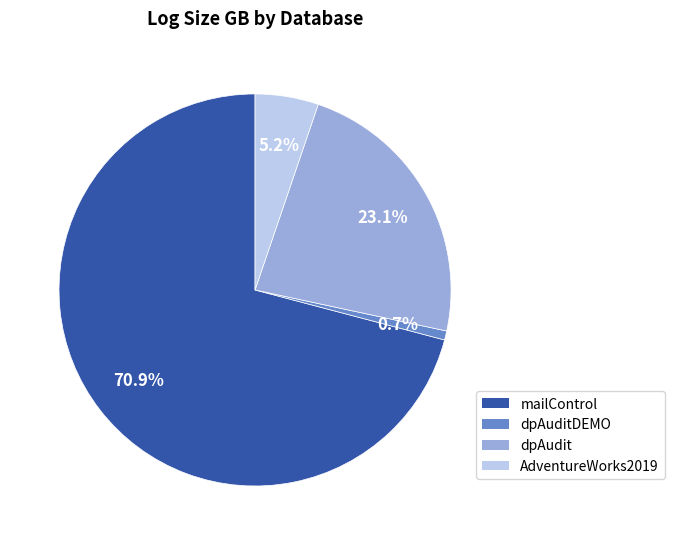

Is there any slice that represents more than half of the pie?

Yes